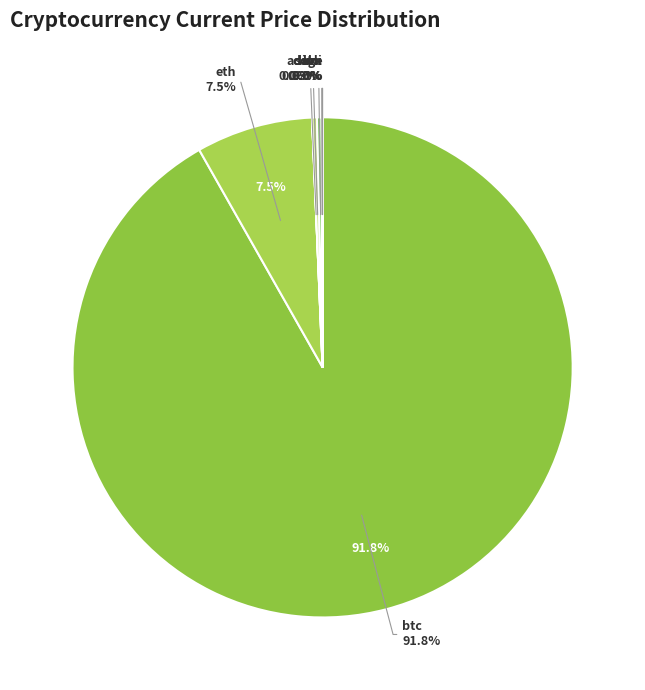

To the nearest percent, what percentage of the pie is btc?

92%